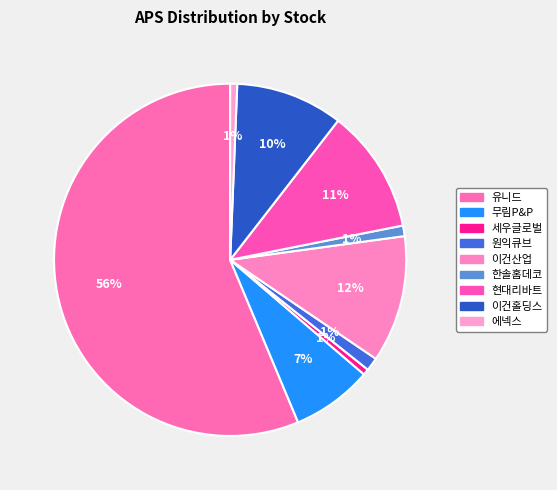

Rank the categories by value from highest to lowest.

유니드, 이건산업, 현대리바트, 이건홀딩스, 무림P&P, 원익큐브, 한솔홈데코, 에넥스, 세우글로벌